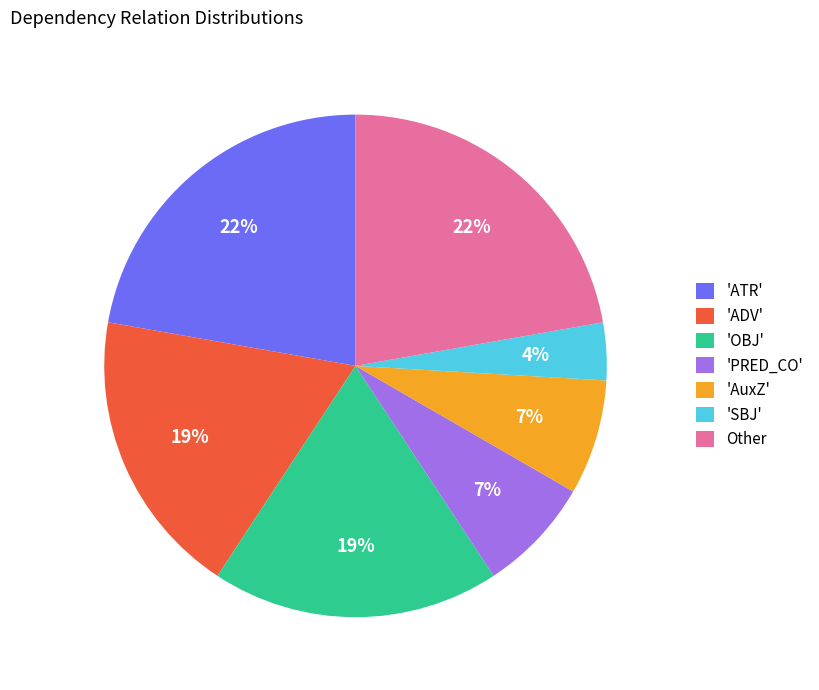

What percentage is the 'PRED_CO' slice, to the nearest percent?

7%